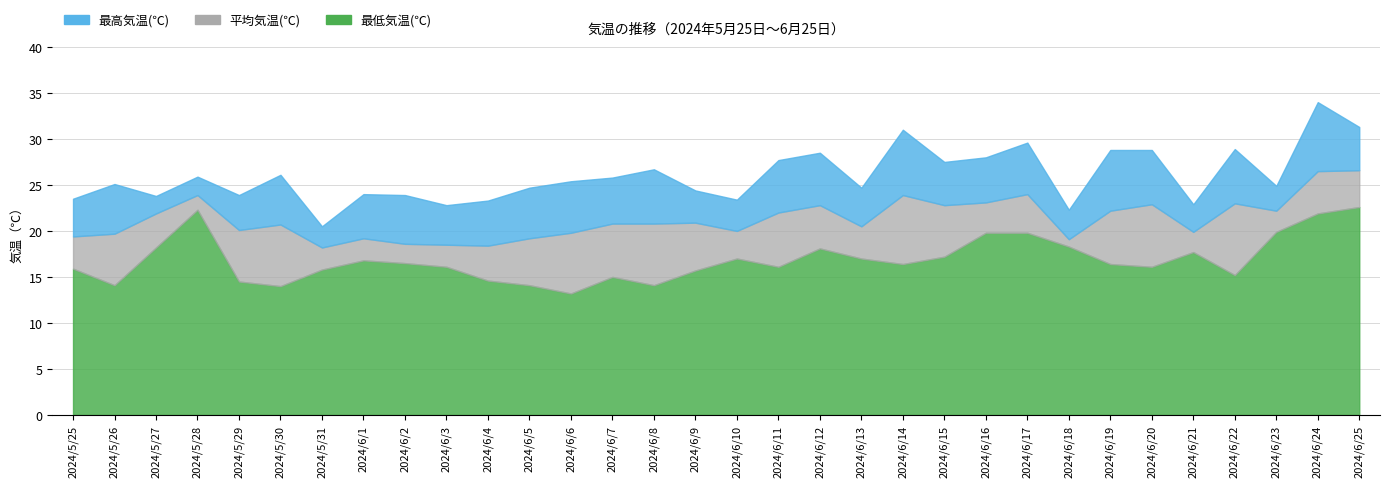

What is the label of the 12th point from the right?

2024/6/14